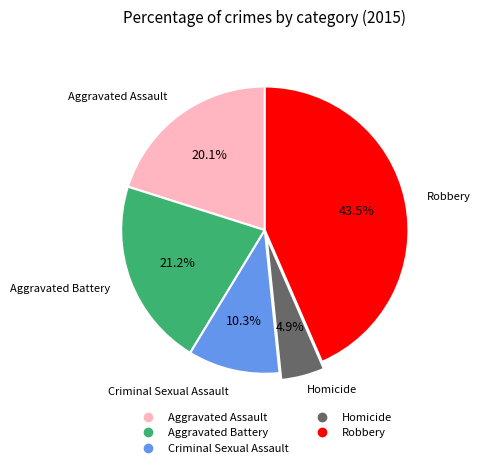

To the nearest percent, what is the average slice percentage?

20%